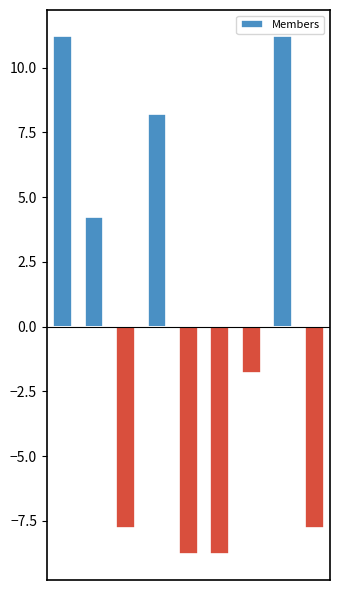

Between 5 and 3, which is larger?

3